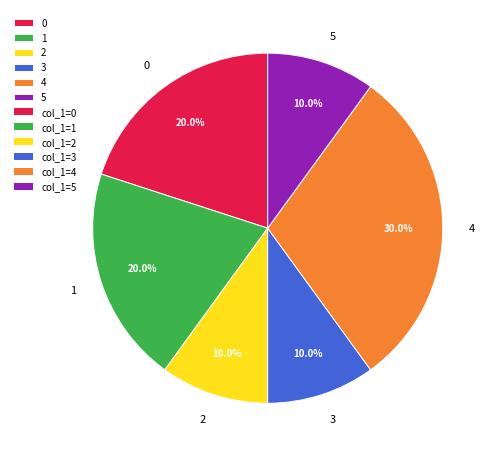

Which slice is the largest?

4